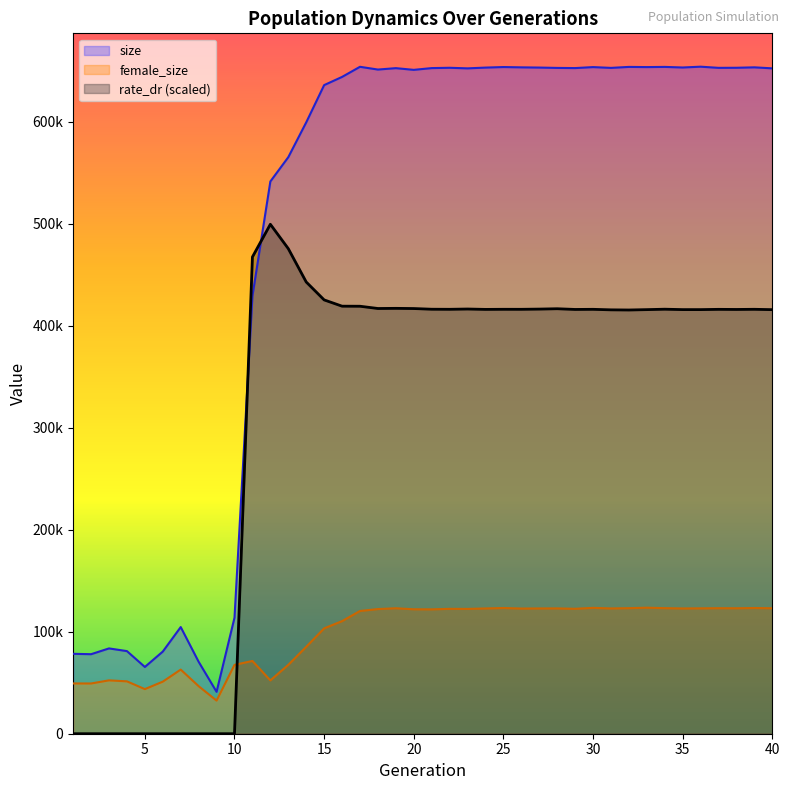

What is the value of the rate_dr point at the 32nd from the left?

415420.9